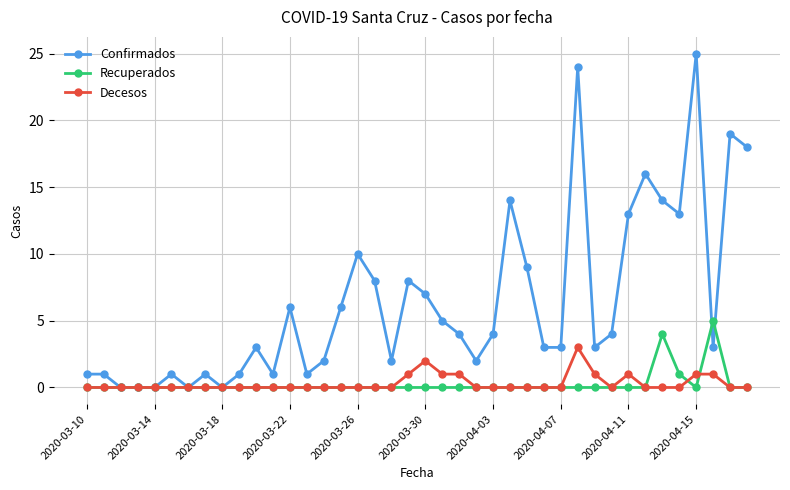

Which series has the largest total across all categories?

Confirmados